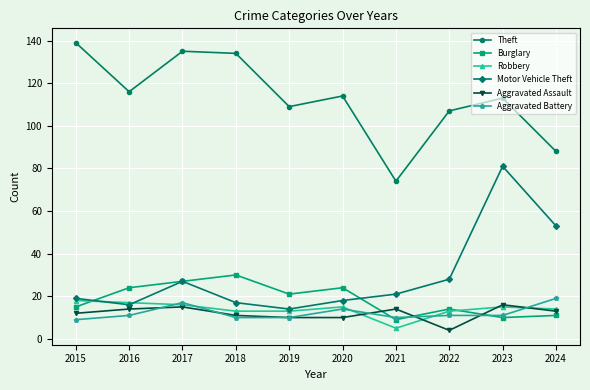

Which series has the largest total across all categories?

Theft